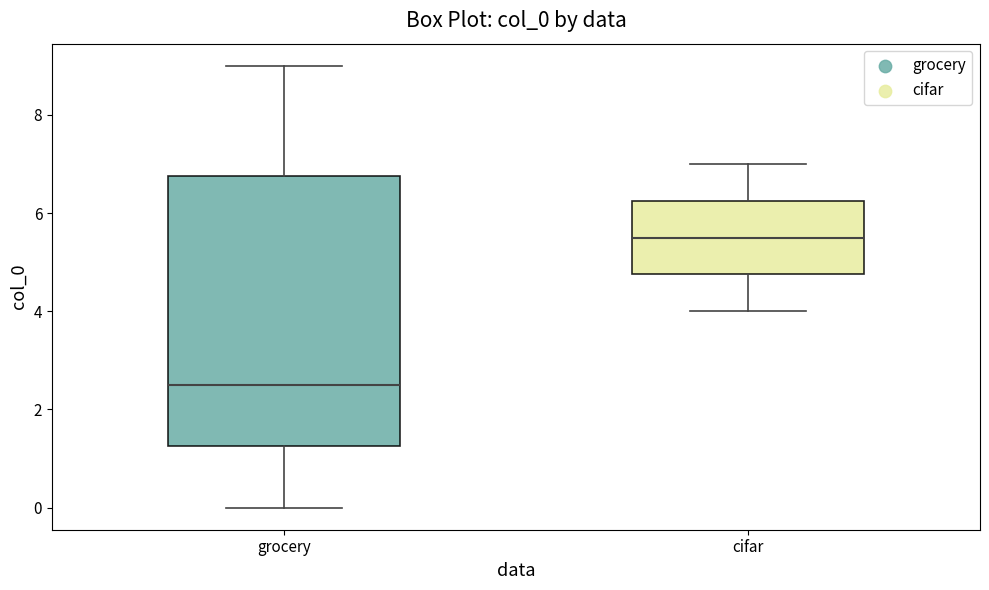

Where is the upper edge of the box for cifar on the y-axis? The values are not printed on the chart, so give them approximately, as read against the axis.

6.2